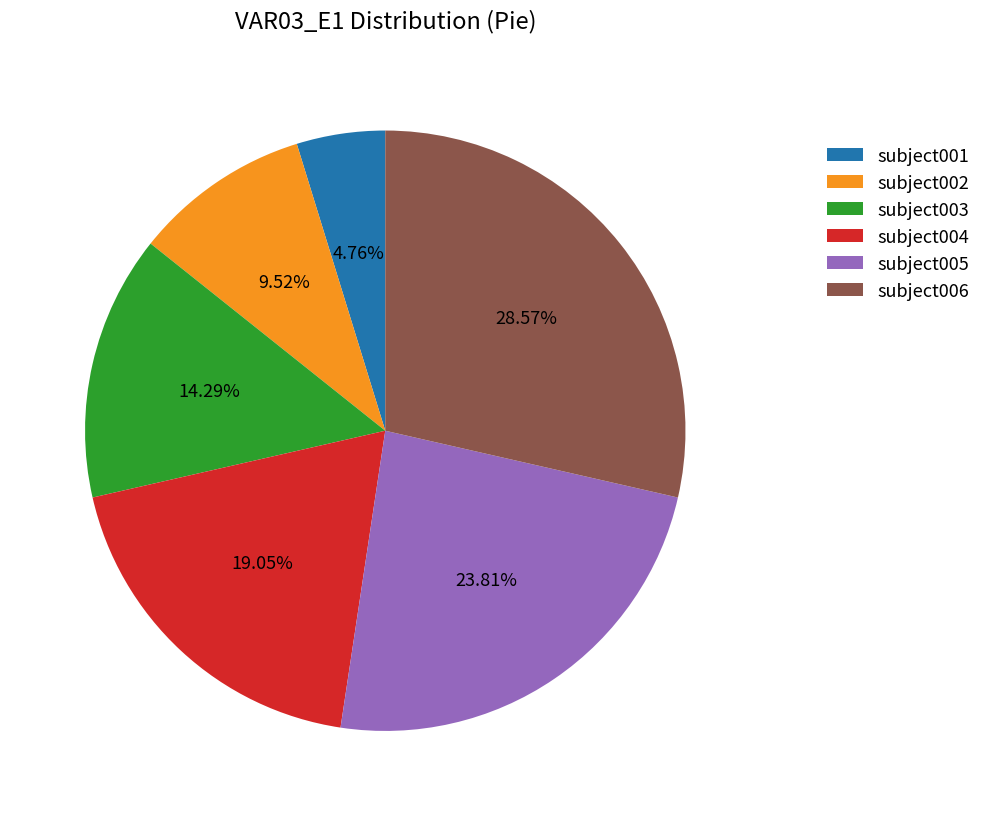

Between subject002 and subject003, which is larger?

subject003